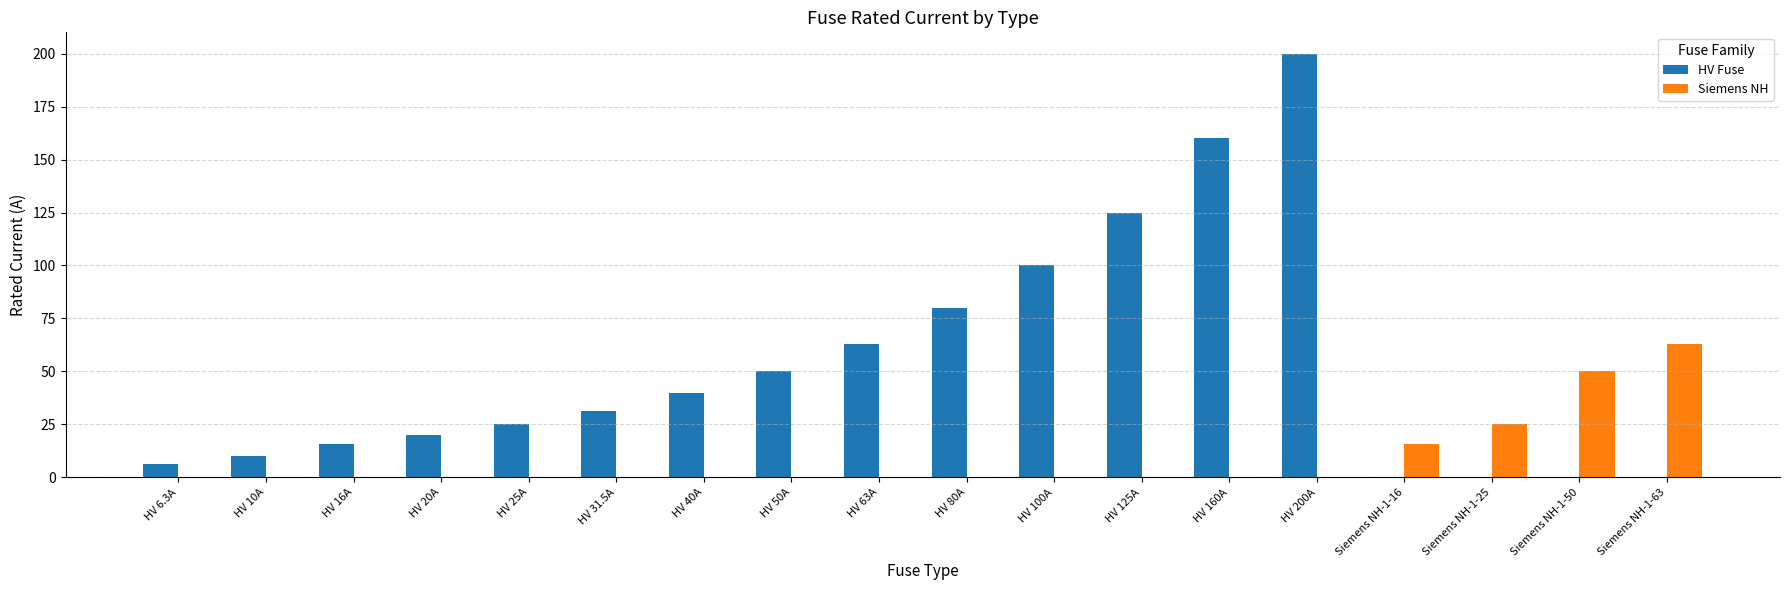

Are the bars horizontal?

No